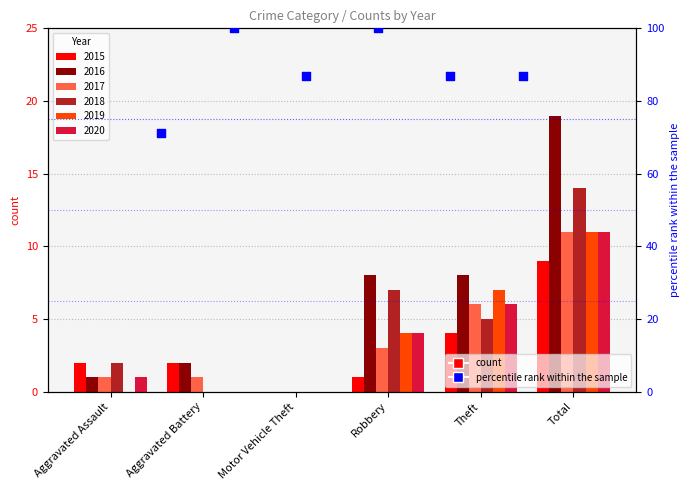

Which series has the widest spread of Y values?

2016